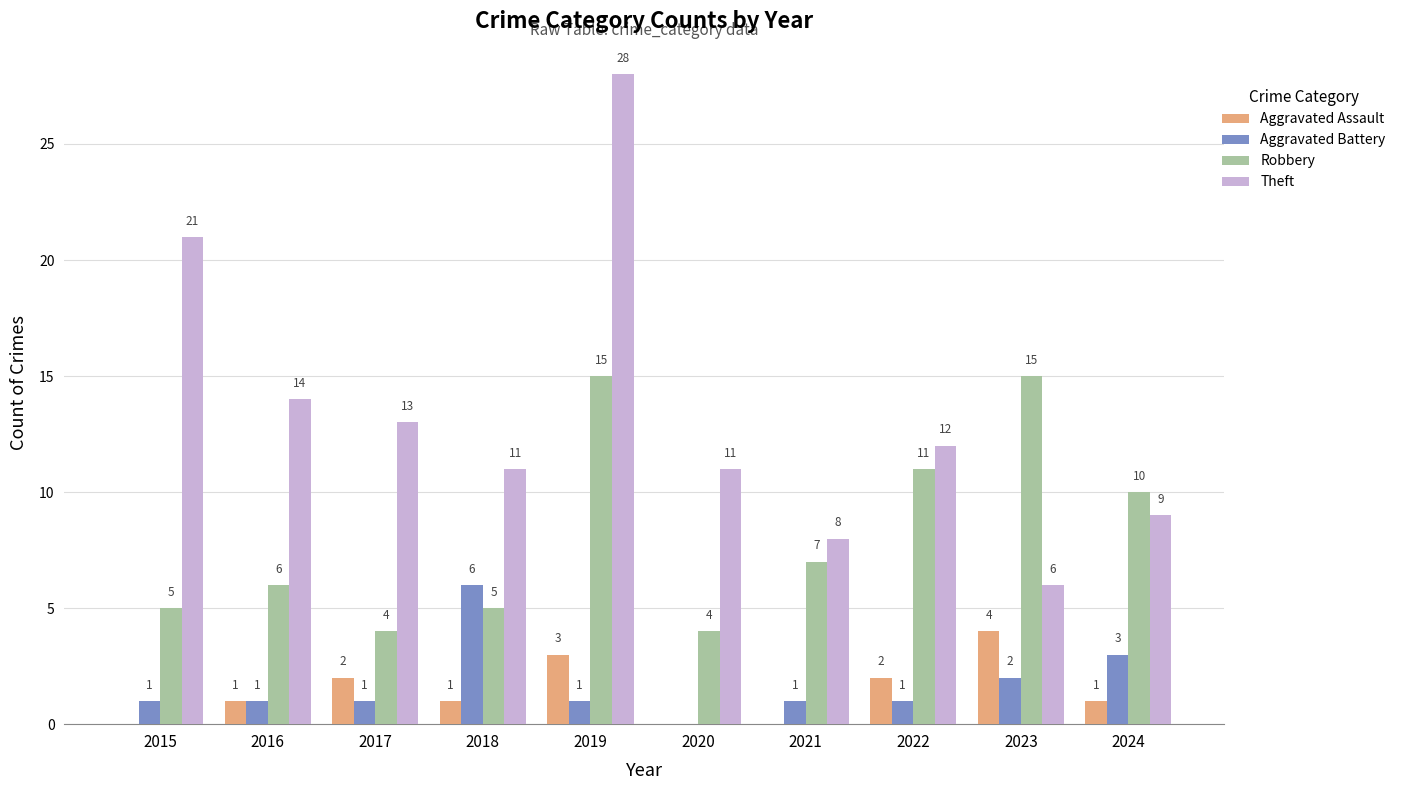

True or false: Robbery has a value of 8 at 2022.

False